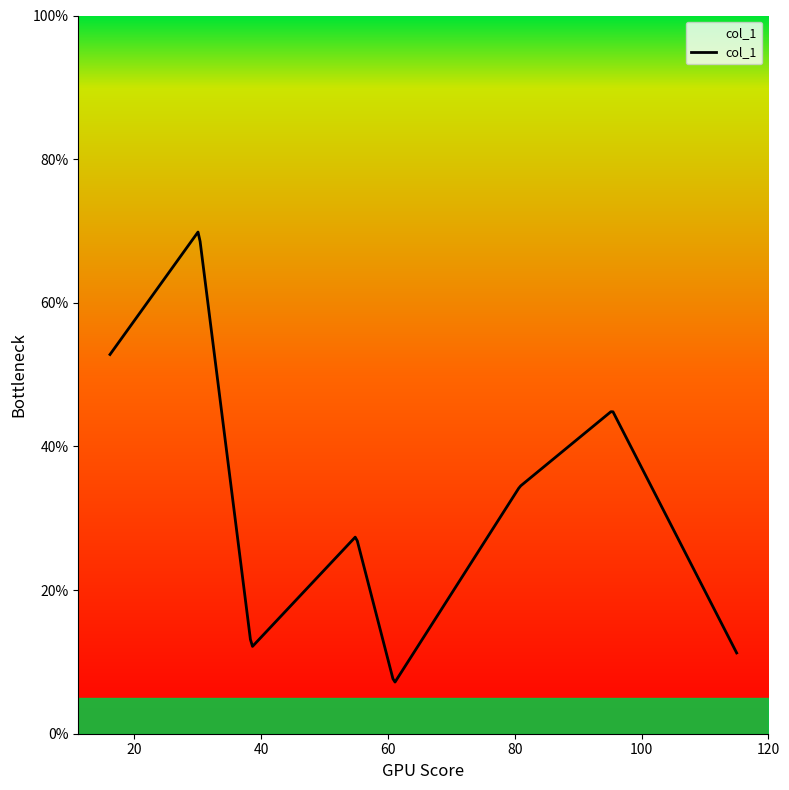

What is the difference between the maximum and minimum values?

62.7